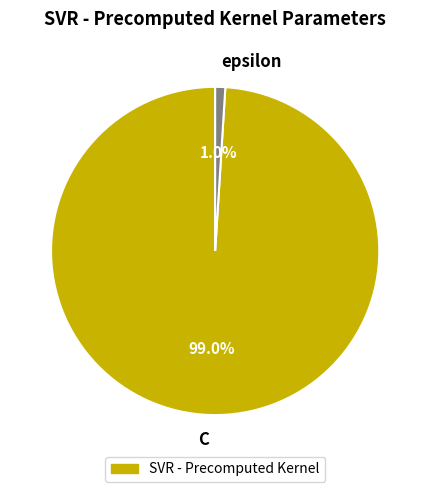

Rank the categories by value from lowest to highest.

epsilon, C